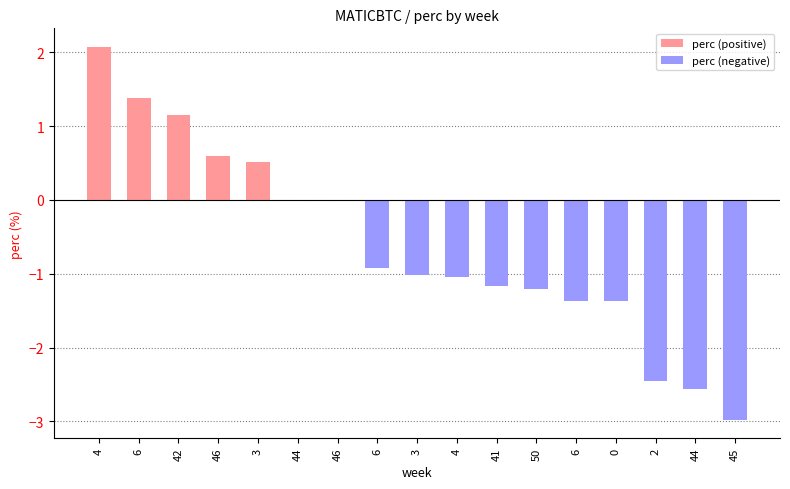

What is the highest value of the perc (positive) series?

2.1